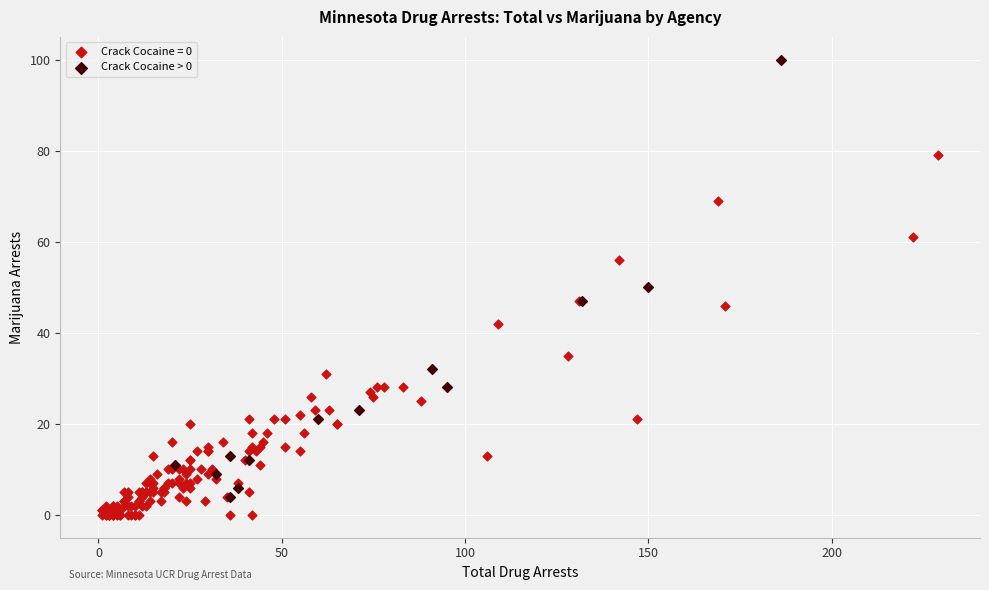

Which series contains the highest Y value?

Crack Cocaine > 0